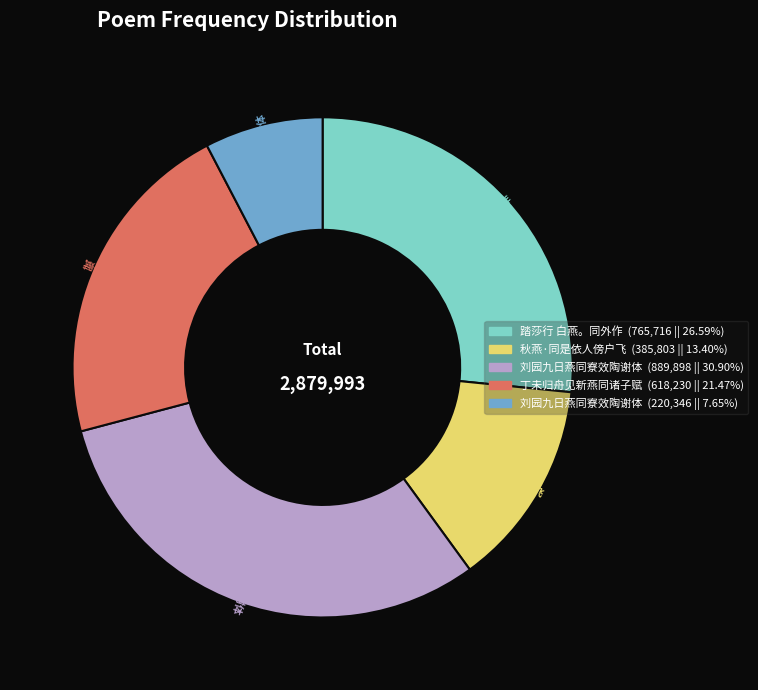

Does any single category account for the majority?

No